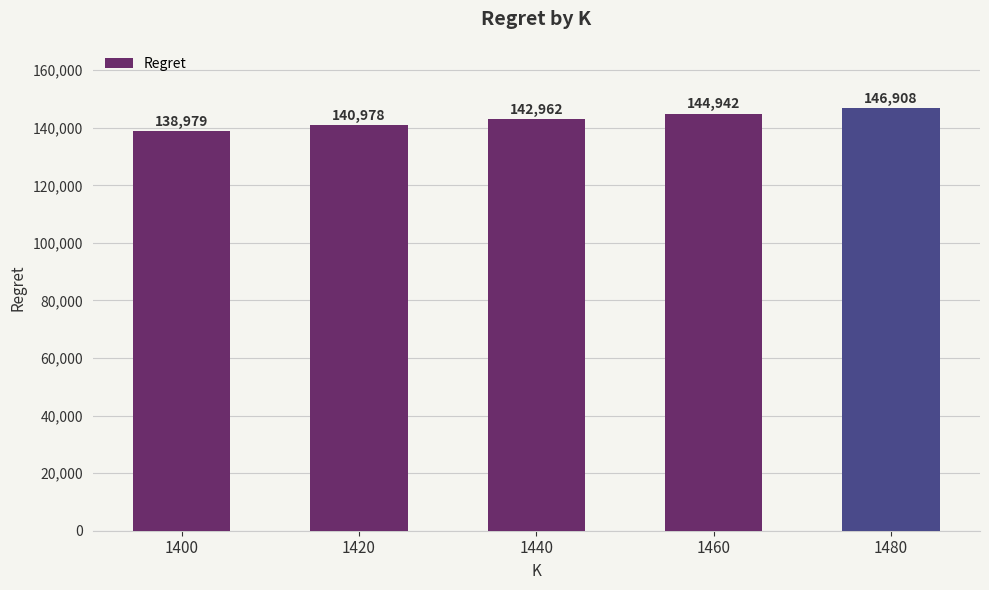

The chart shows a value of 138978.9 at 1400. True or false?

True